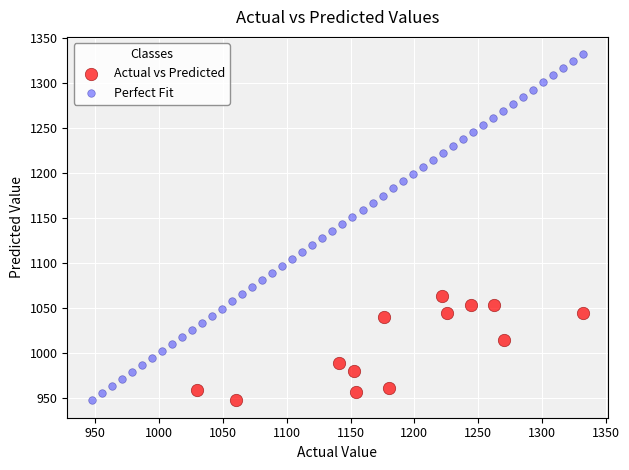

Which series has the widest spread of Y values?

Perfect Fit